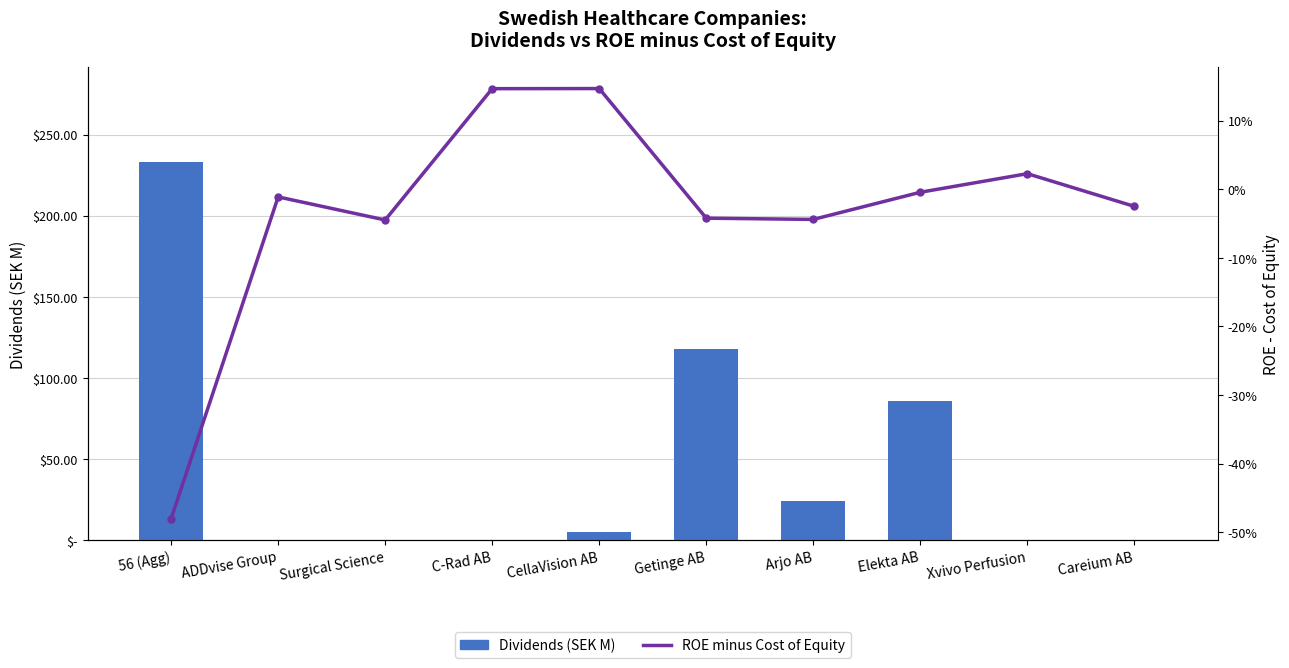

List the series in order of their peak value, highest first.

Dividends (SEK M), ROE minus Cost of Equity